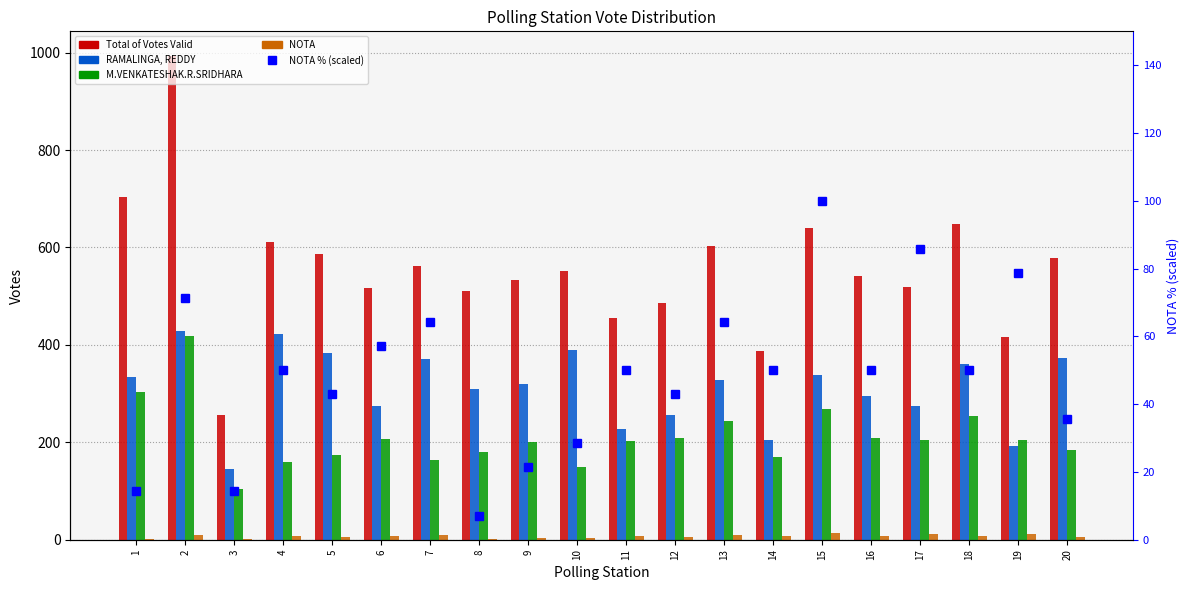

What is the value of the Total of Votes Valid bar at the 13th from the left?

604.0